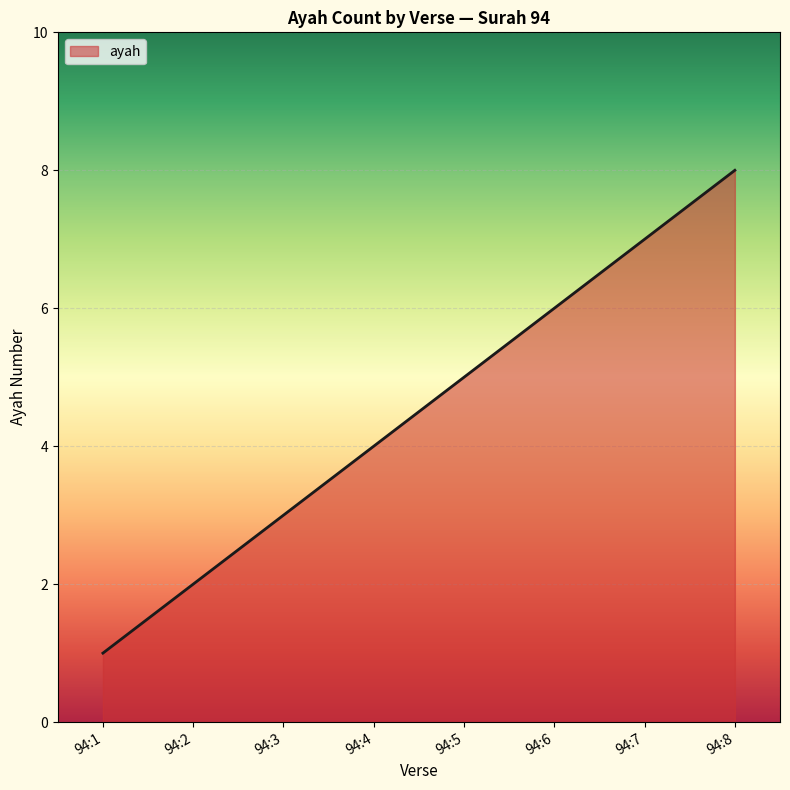

List the labels in order of value, smallest first.

94:1, 94:2, 94:3, 94:4, 94:5, 94:6, 94:7, 94:8